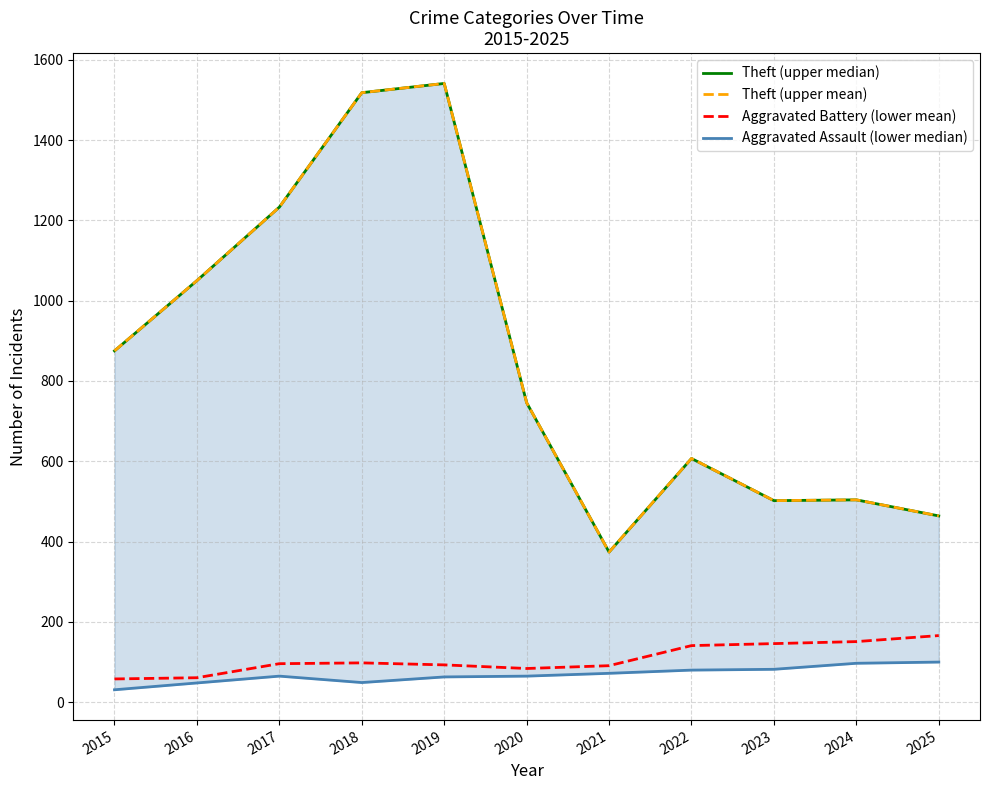

At which category does the chart reach its peak across all series?

2019